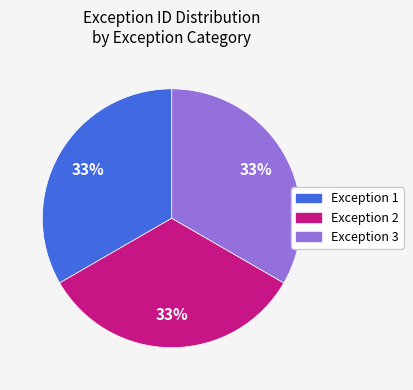

To the nearest percent, what is the average slice percentage?

33%